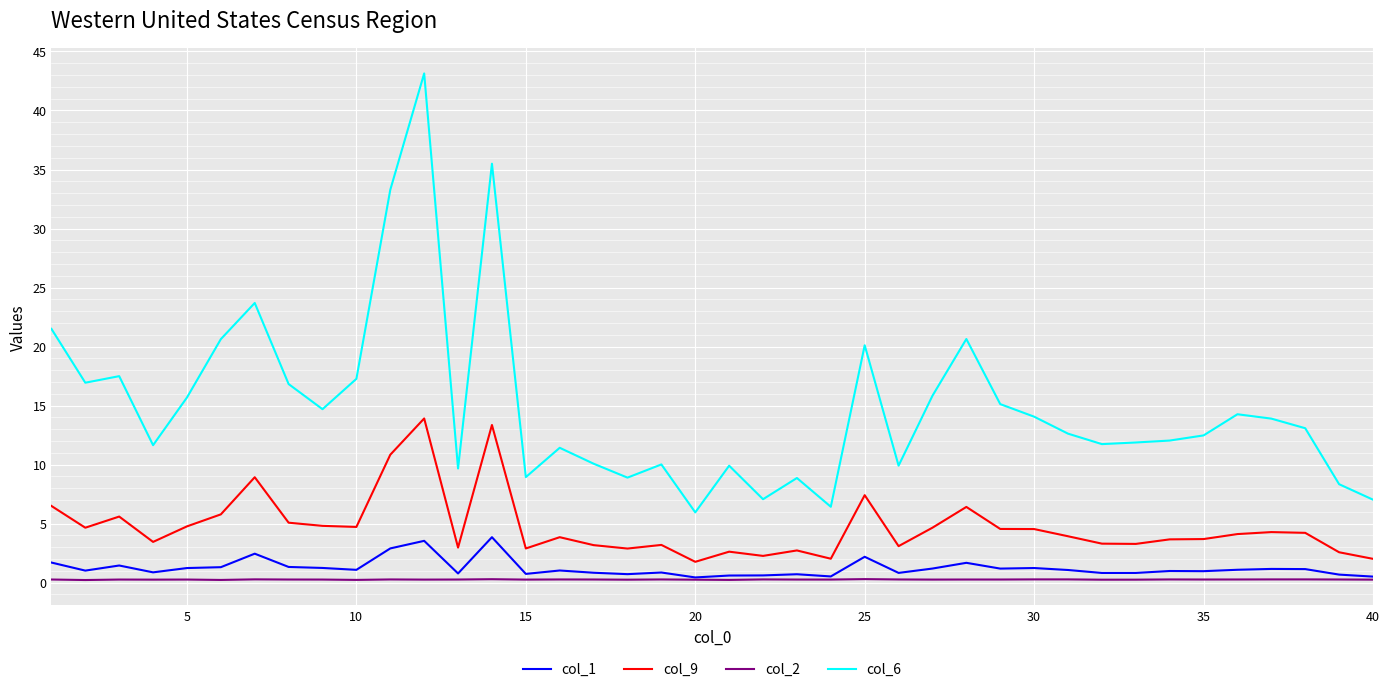

True or false: col_6 has more than 0 points higher than both neighbors.

True